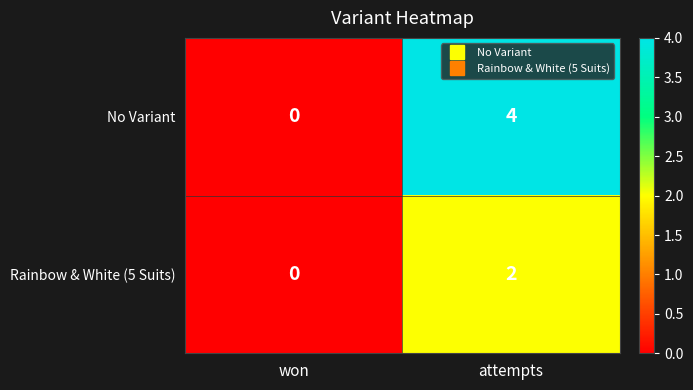

List the series in order of their peak value, highest first.

No Variant, Rainbow & White (5 Suits)